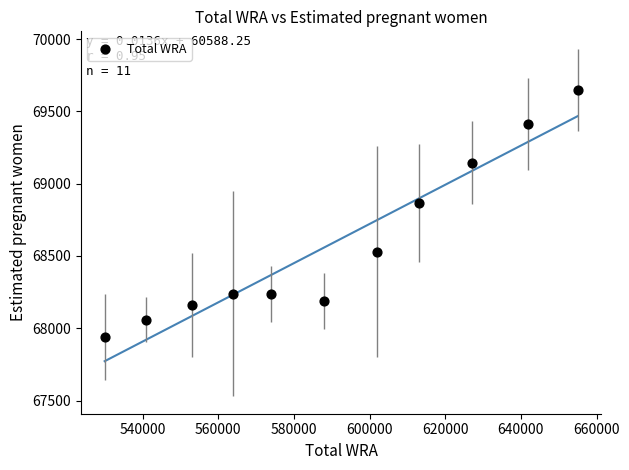

What is the average Y value?

68584.1